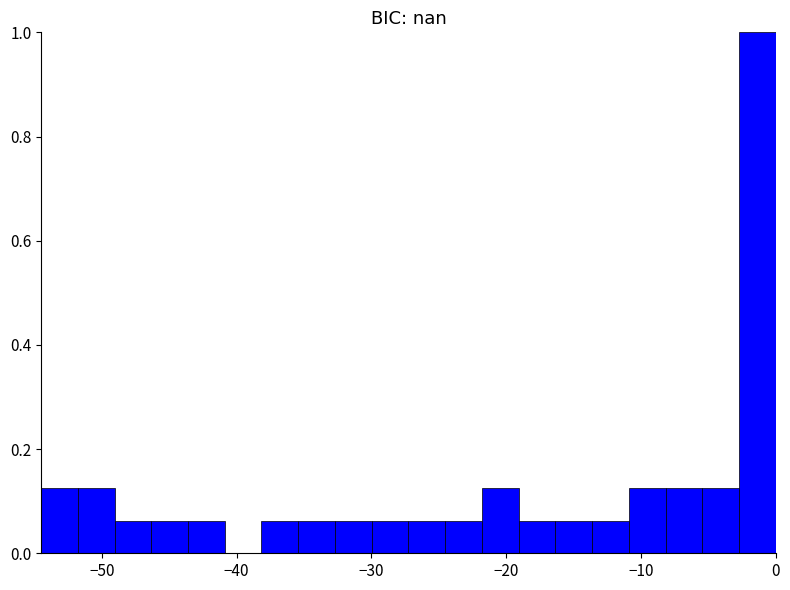

Read against the x-axis, roughly where is the centre of the tallest bar?

-1